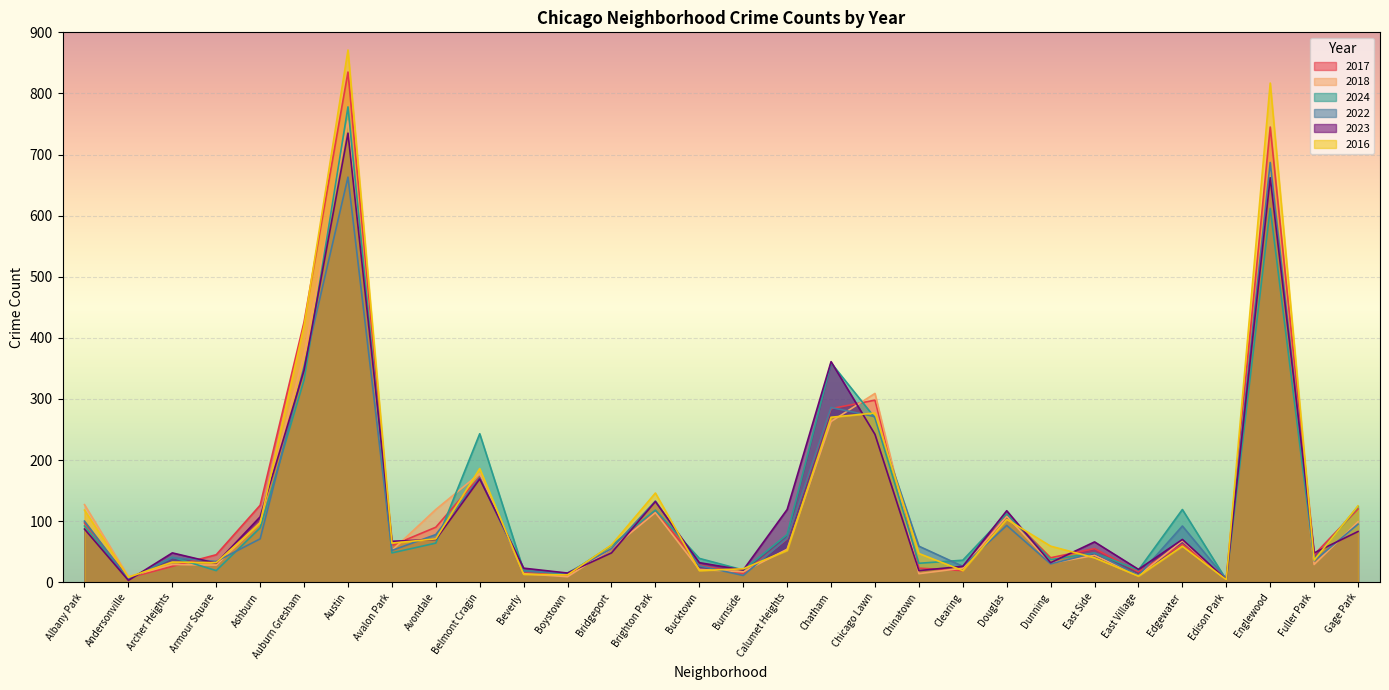

True or false: 2018 has a value of 9 at Clearing.

False